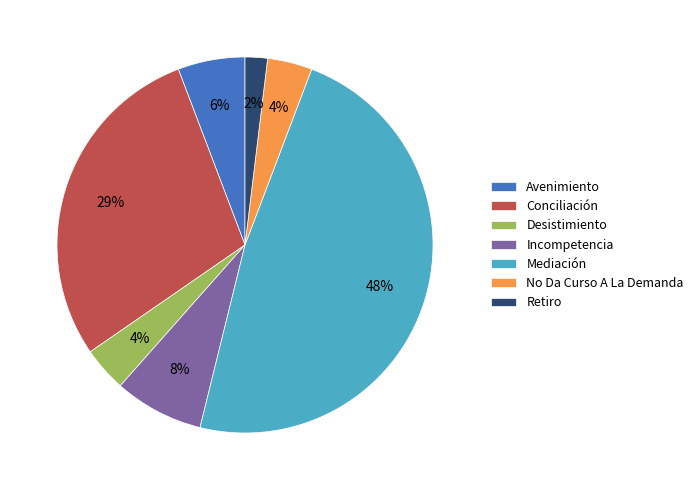

To the nearest percent, what is the difference between the Retiro and No Da Curso A La Demanda slice percentages?

2%